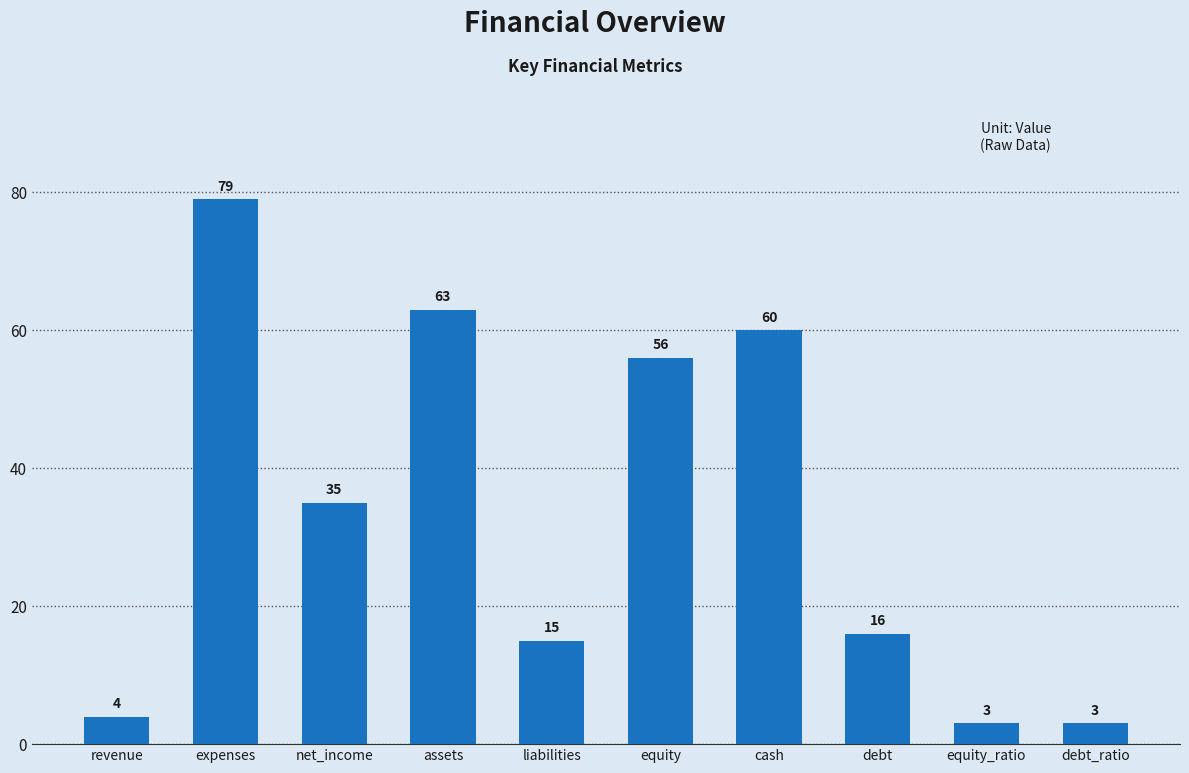

What is the difference between the maximum and minimum values?

76